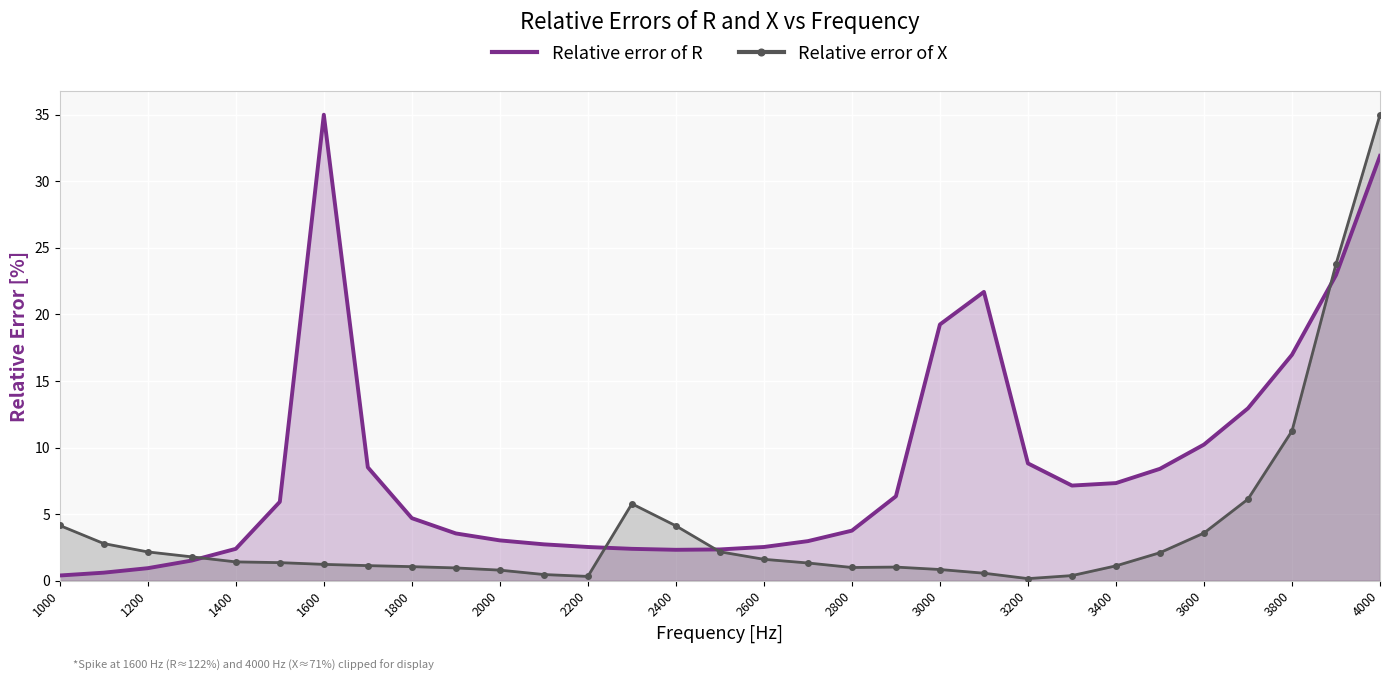

What is the value of the Relative error of X point at the 29th from the left?

11.3